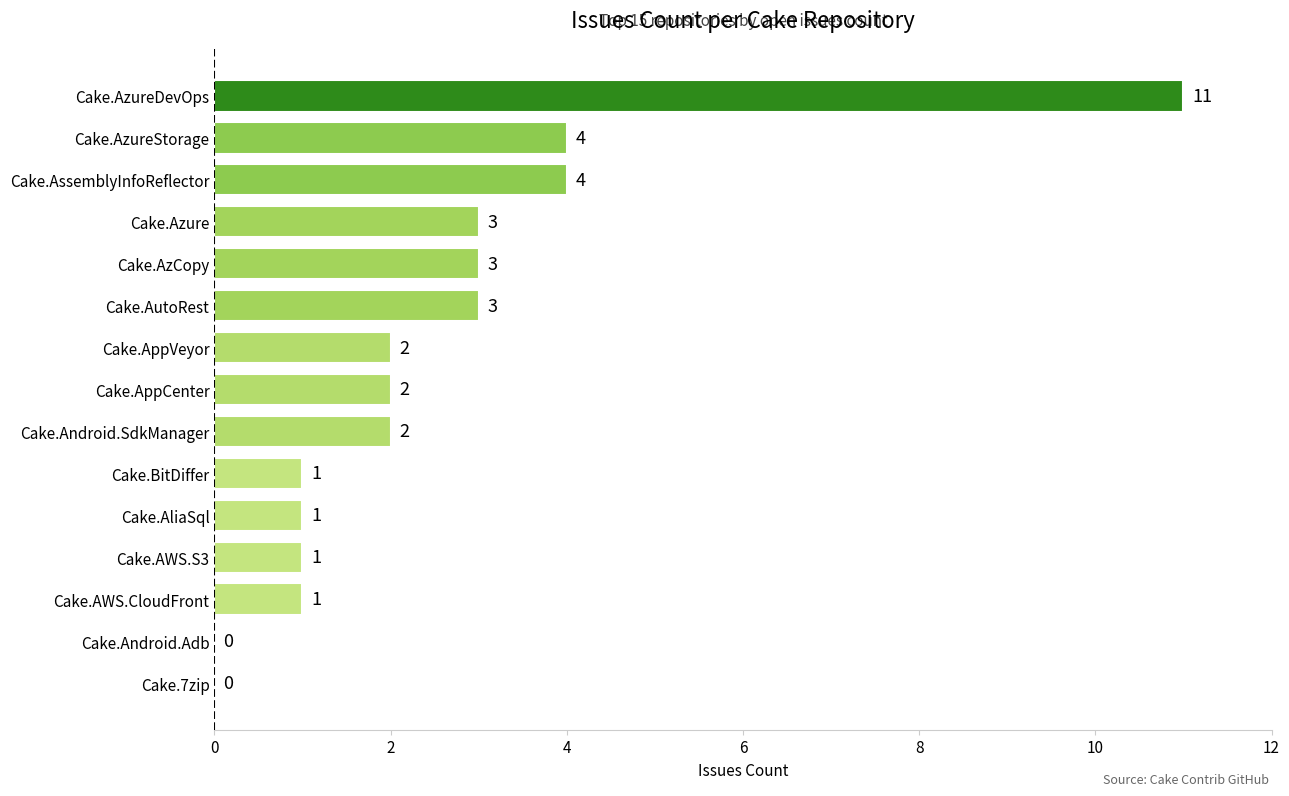

Count the number of data series in this chart.

1